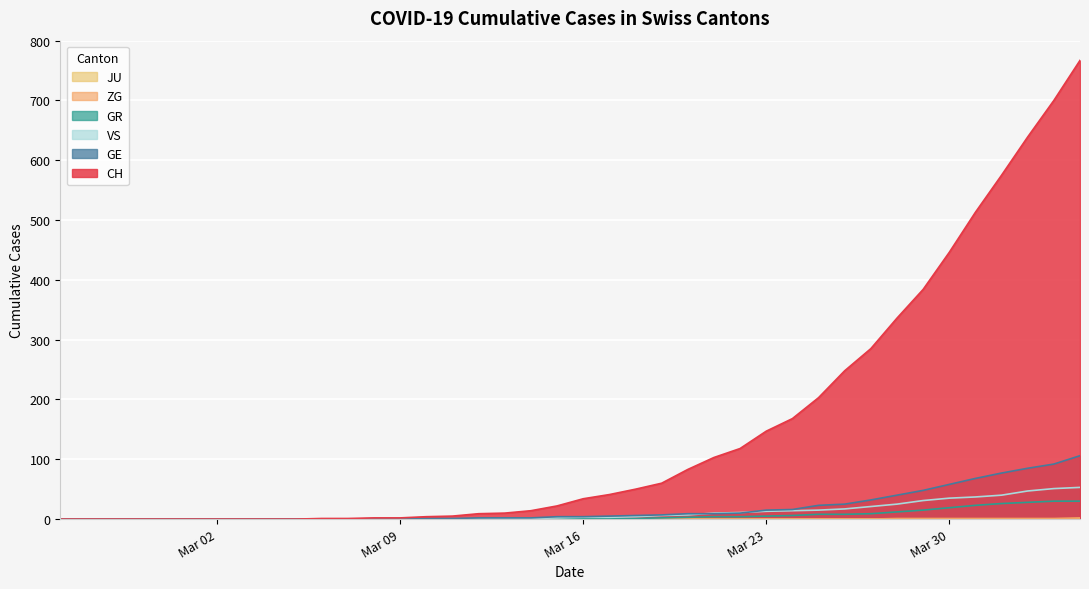

Which series has the largest total across all categories?

CH